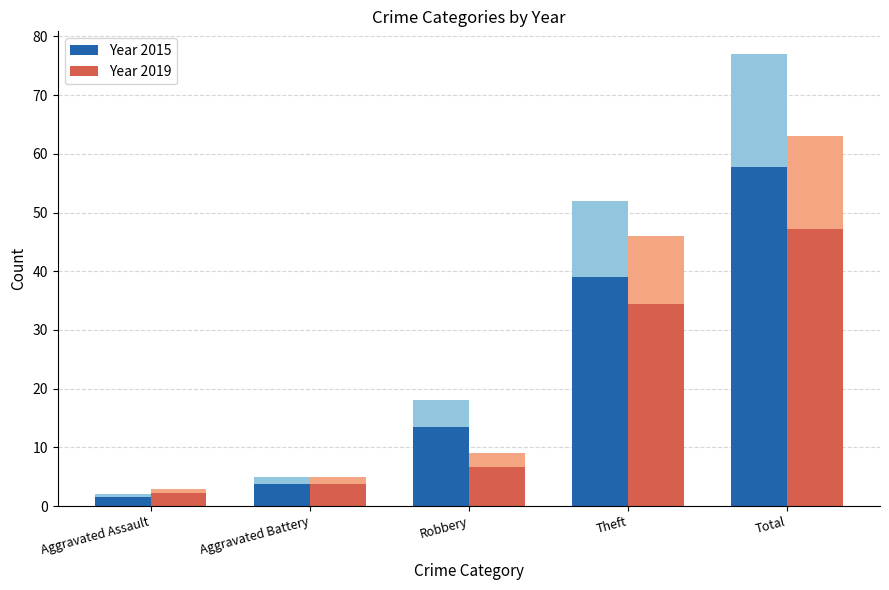

What is the difference between the highest and lowest values at Theft?

4.5